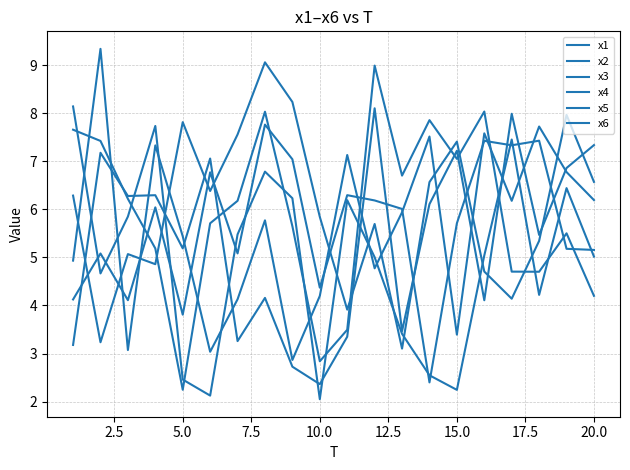

True or false: x6 and x4 cross at least once.

True